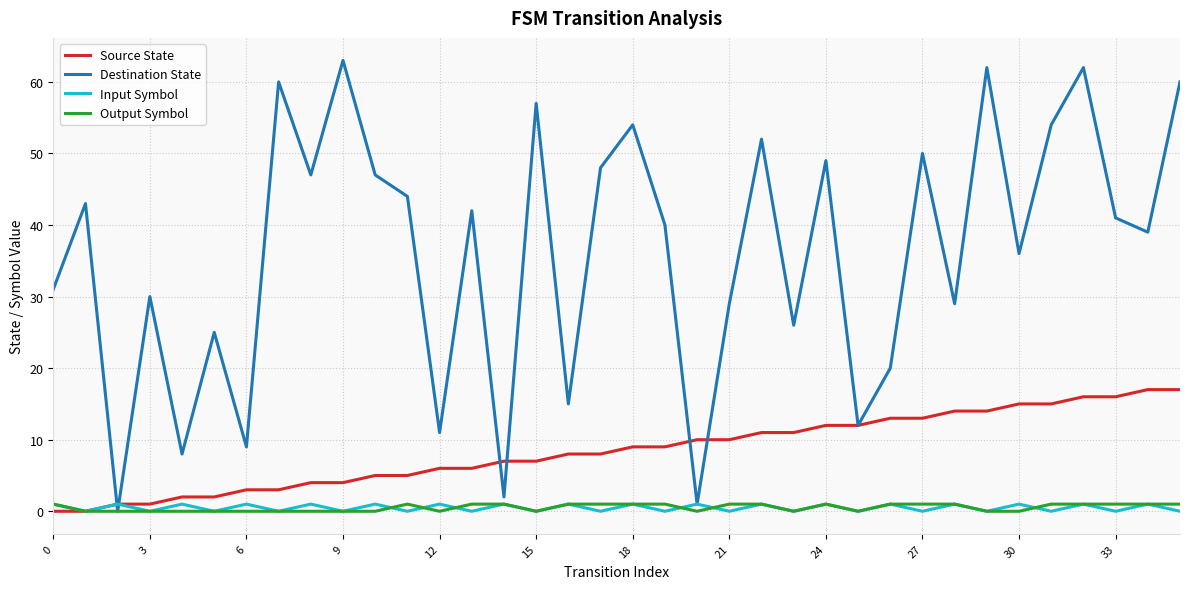

Which series has the widest spread of values?

Destination State